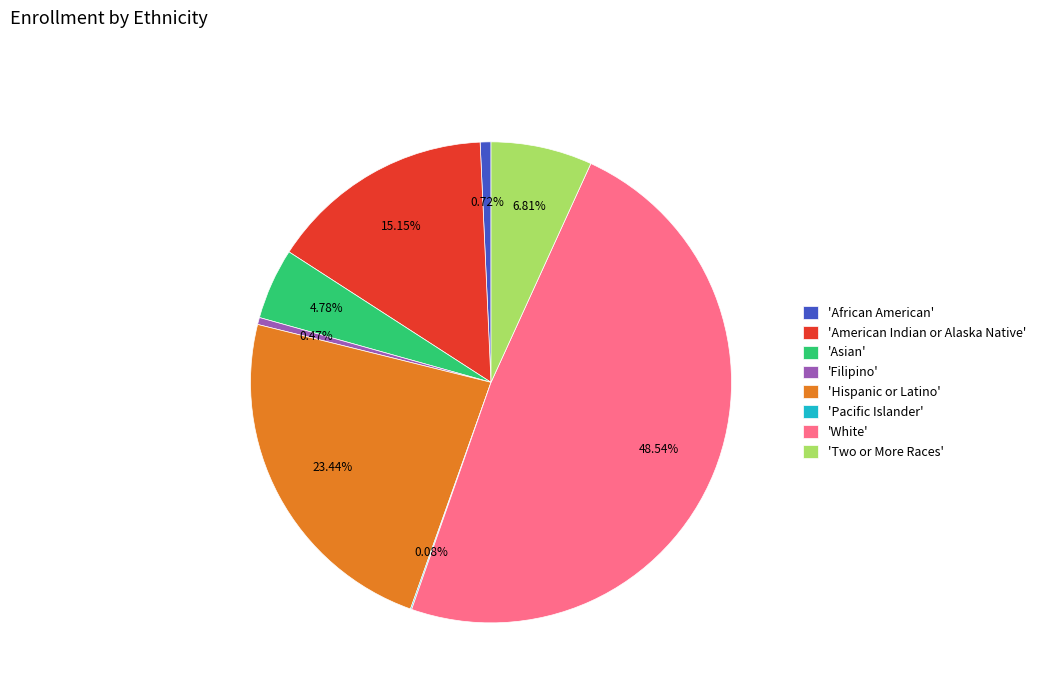

Is there a majority slice in this chart?

No